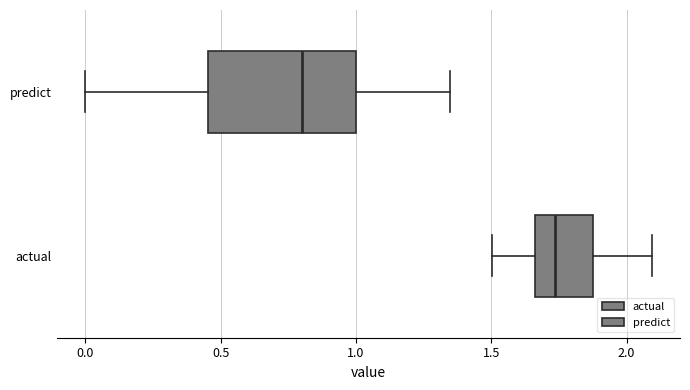

Reading bottom to top, read every box against the x-axis: the position of its median line, the range the box covers, and the ends of its whiskers. The values are not printed on the chart, so give them approximately, as read against the axis.

actual: median 1.75, box 1.65 to 1.90, whiskers 1.50 to 2.10
predict: median 0.80, box 0.45 to 1.00, whiskers 0.00 to 1.35